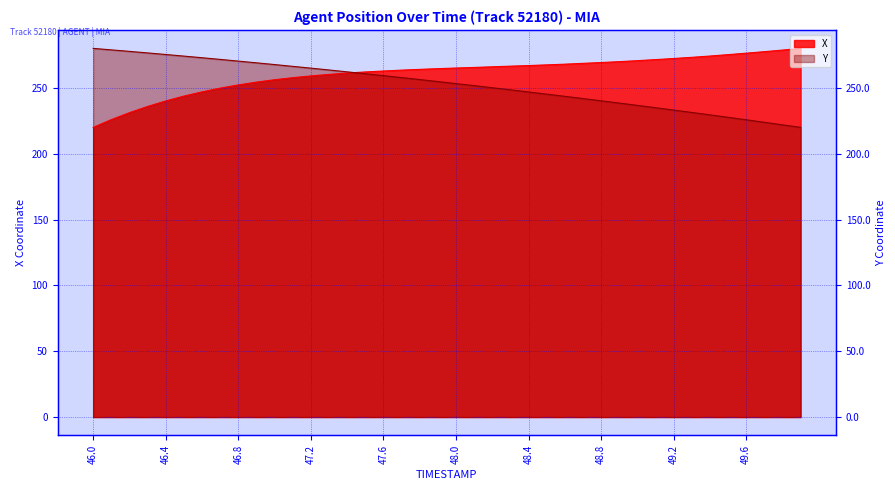

What is the difference between the maximum and minimum values in the Y series?

60.0